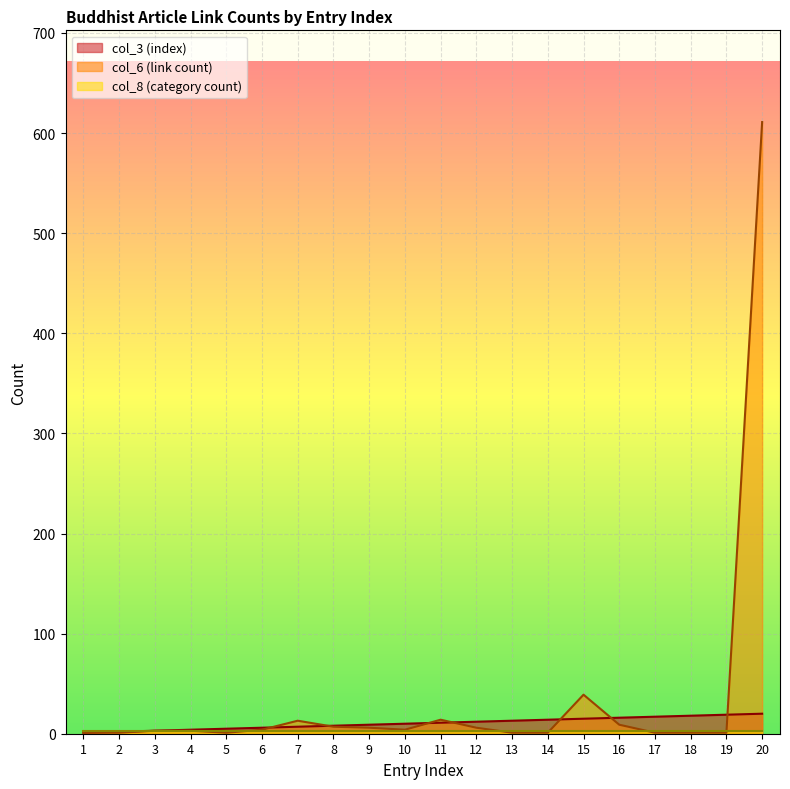

What is the maximum value shown in the chart?

611